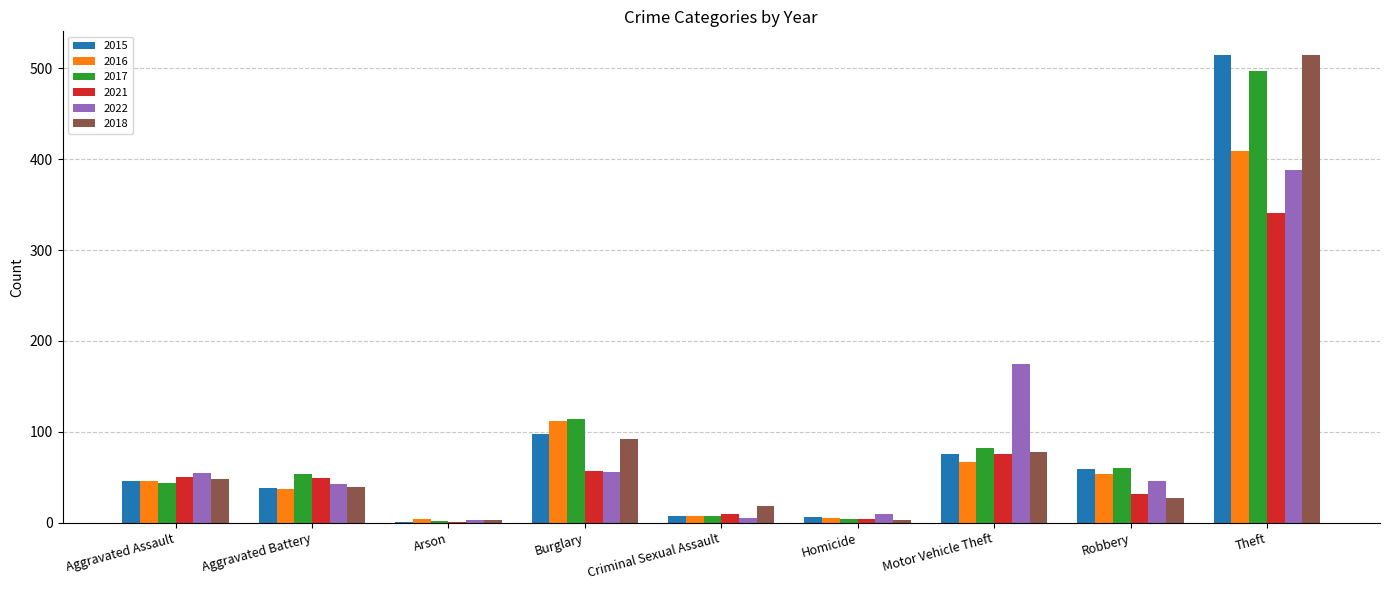

Is it true that 2022 equals 42 at Aggravated Battery?

True